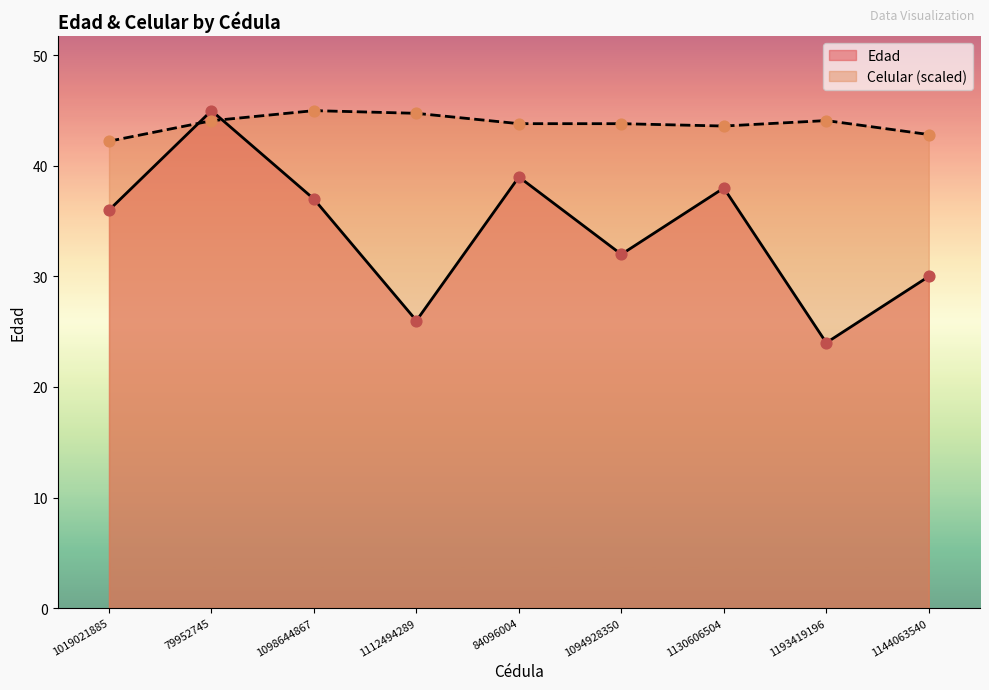

What are all the series names shown in the legend?

Edad, Celular (scaled)